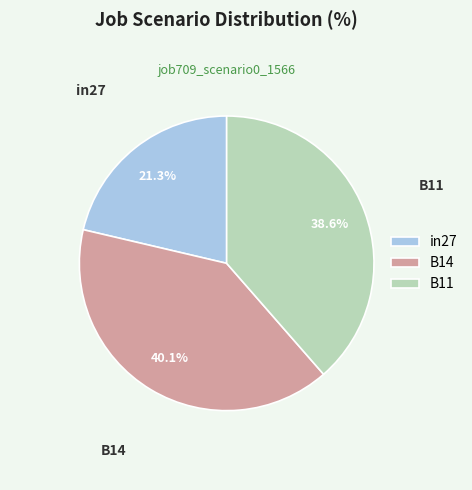

To the nearest percent, what is the combined percentage of B14 and B11?

79%